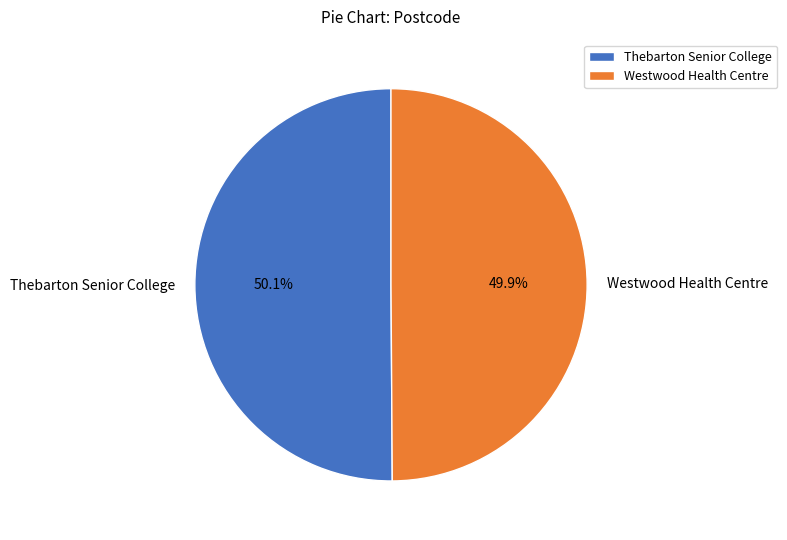

Is there any slice that represents more than half of the pie?

Yes